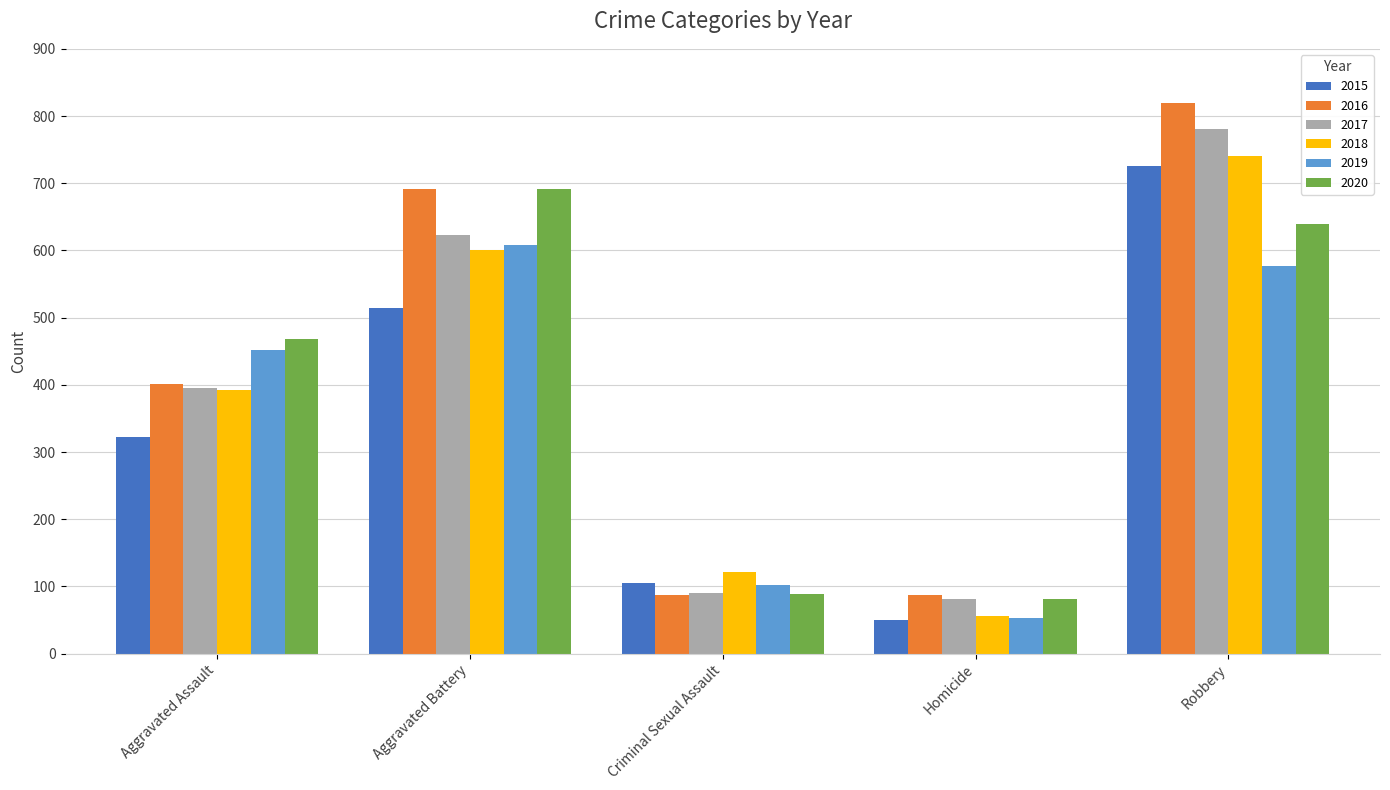

Is it true that 2017 equals 82 at Homicide?

True